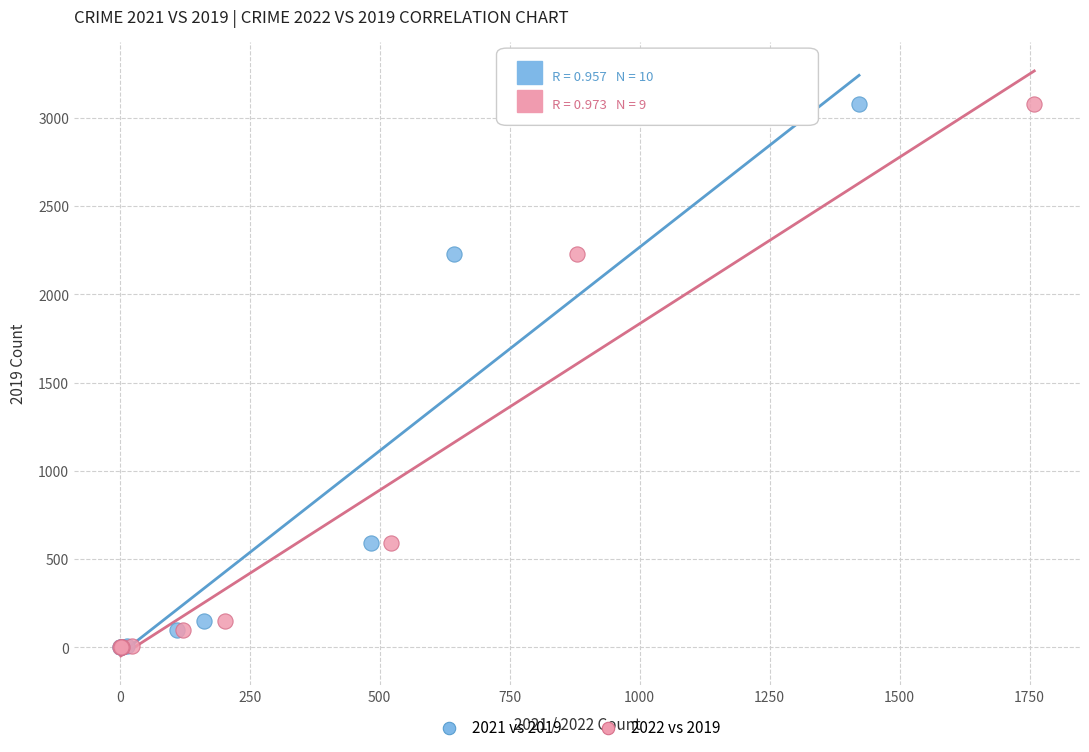

What are all the series names shown in the legend?

2021 vs 2019, 2022 vs 2019